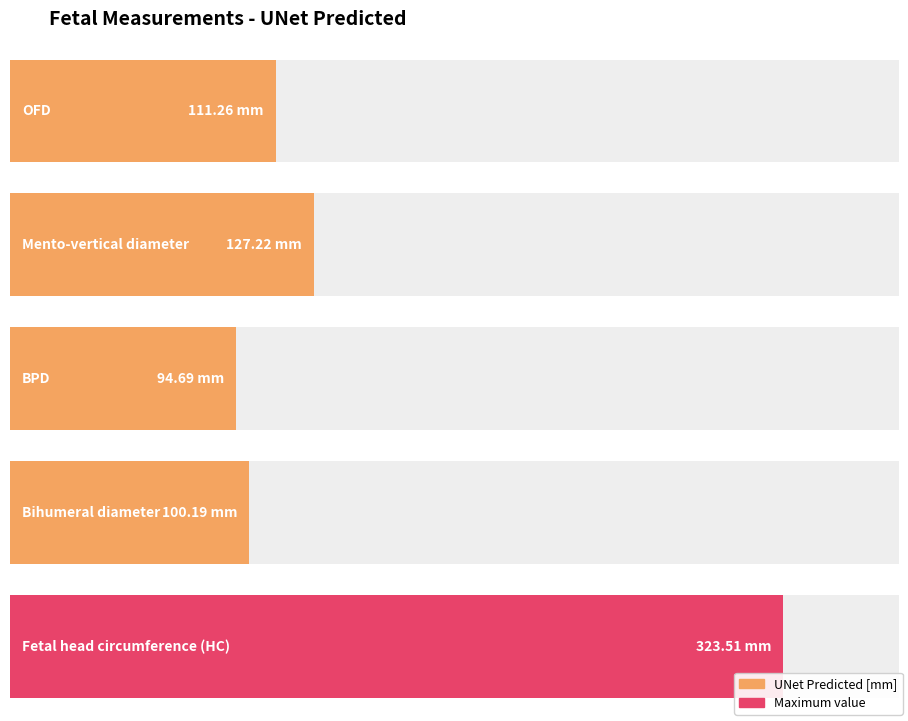

The chart shows a value of 204.4 at Mento-vertical diameter. True or false?

False